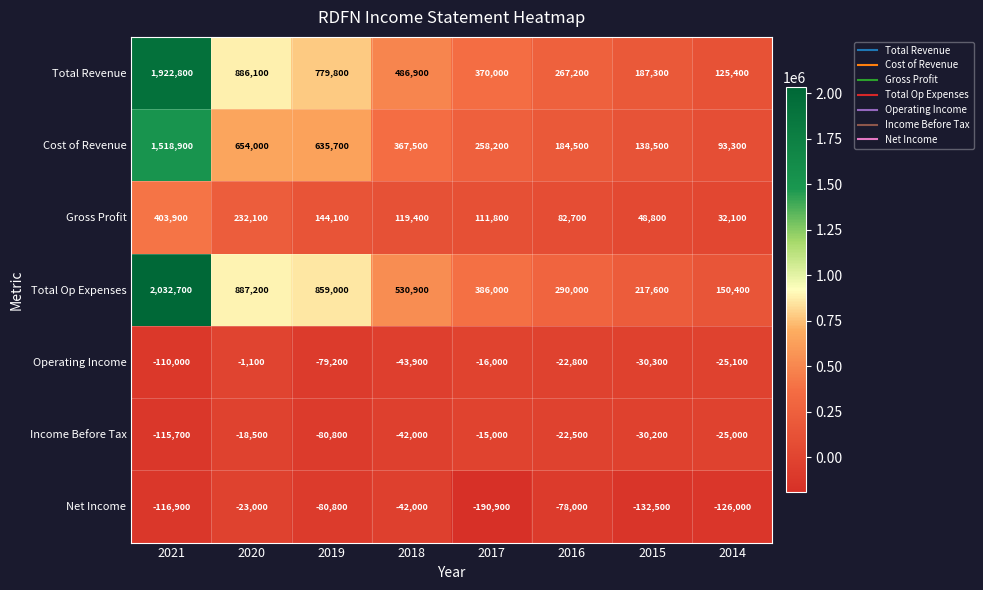

What is the difference between the highest and lowest values at 2017?

576900